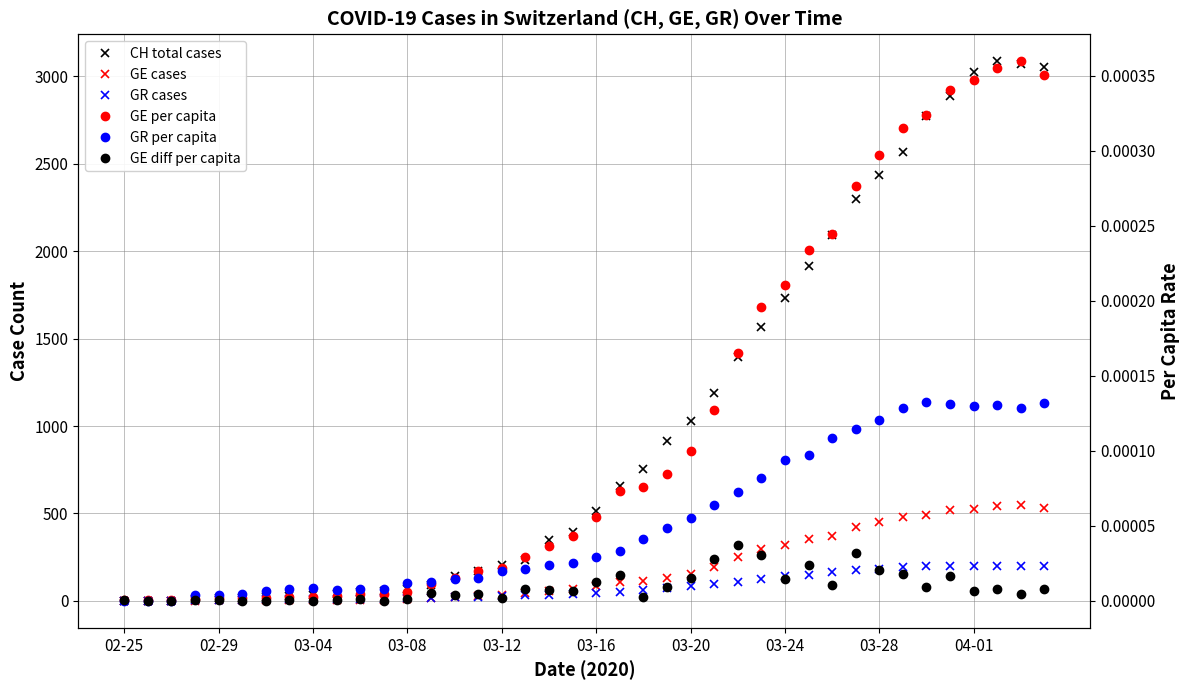

How many categories are shown in the chart?

40